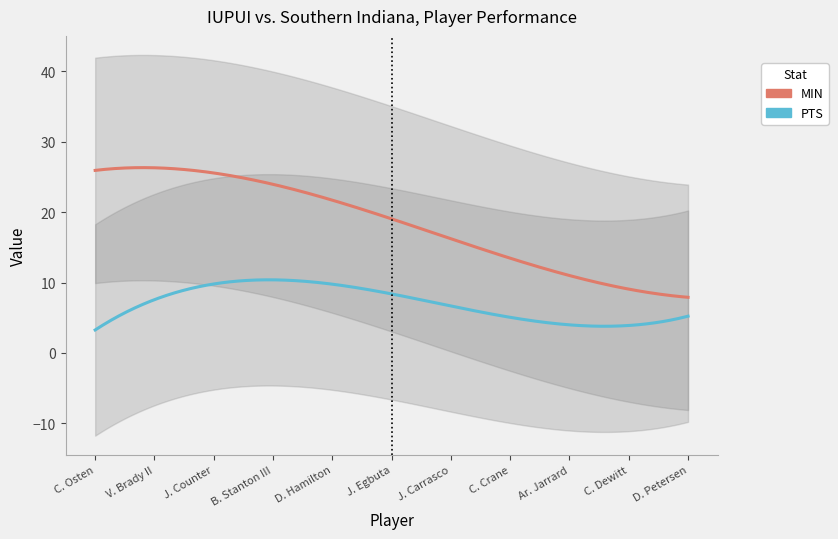

What is the greatest value displayed?

33